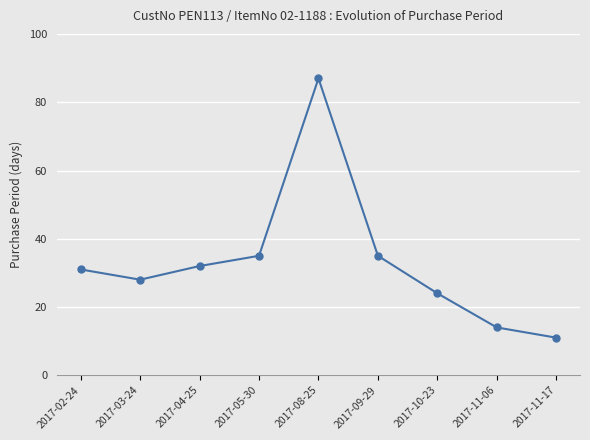

The value at 2017-11-17 is 11. True or false?

True